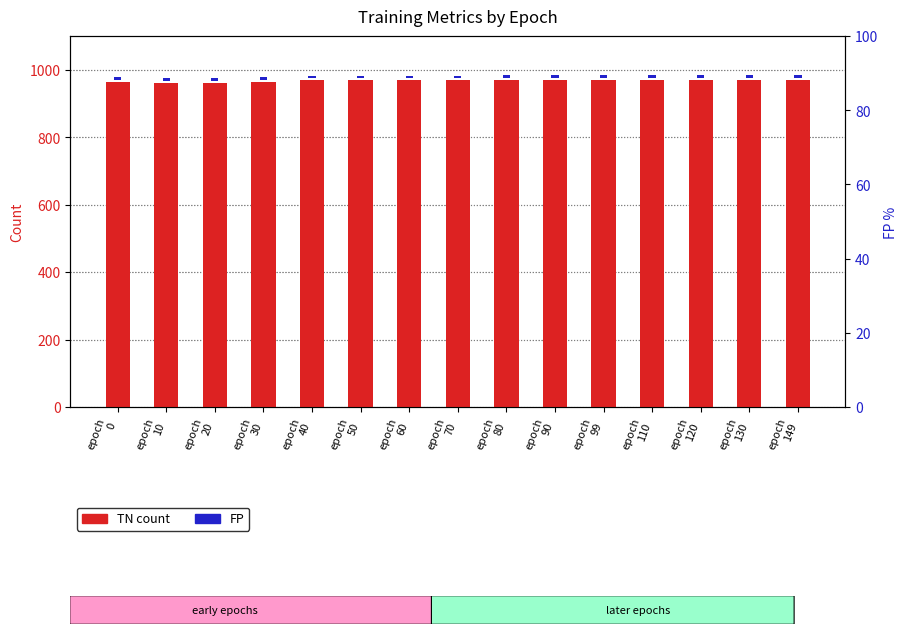

Which series has the largest total across all categories?

TN (count)